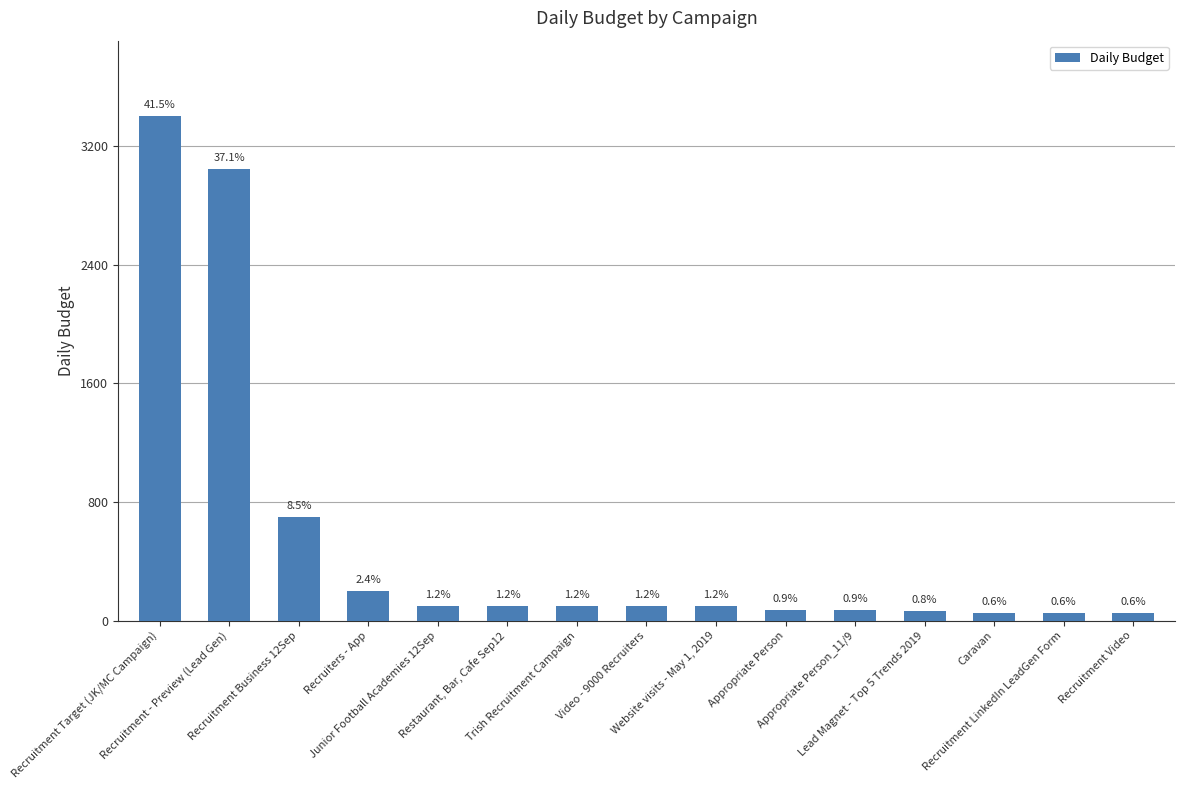

List the labels in order of value, largest first.

Recruitment Target (JK/MC Campaign), Recruitment - Preview (Lead Gen), Recruitment Business 12Sep, Recruiters - App, Junior Football Academies 12Sep, Restaurant, Bar, Cafe Sep12, Trish Recruitment Campaign, Video - 9000 Recruiters, Website visits - May 1, 2019, Appropriate Person, Appropriate Person_11/9, Lead Magnet - Top 5 Trends 2019, Caravan, Recruitment LinkedIn LeadGen Form, Recruitment Video